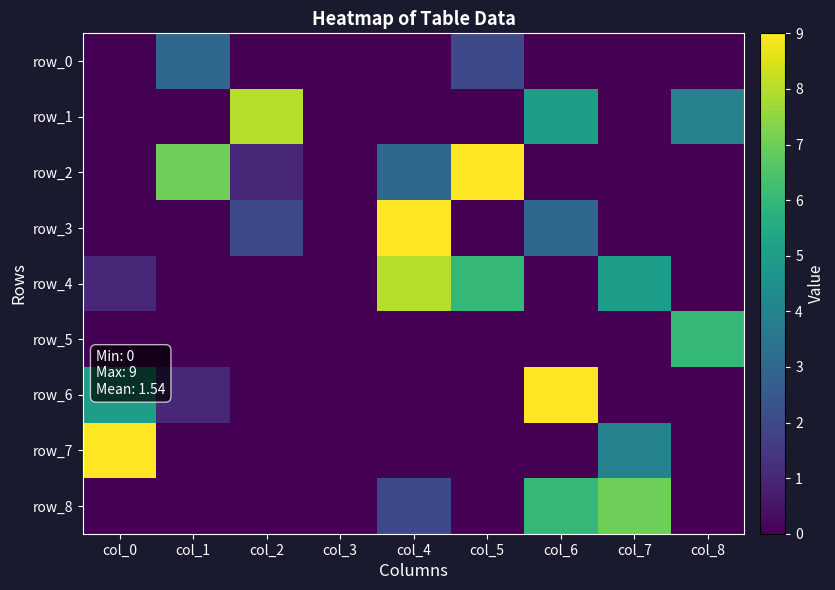

What is the total value across all series at col_7?

16